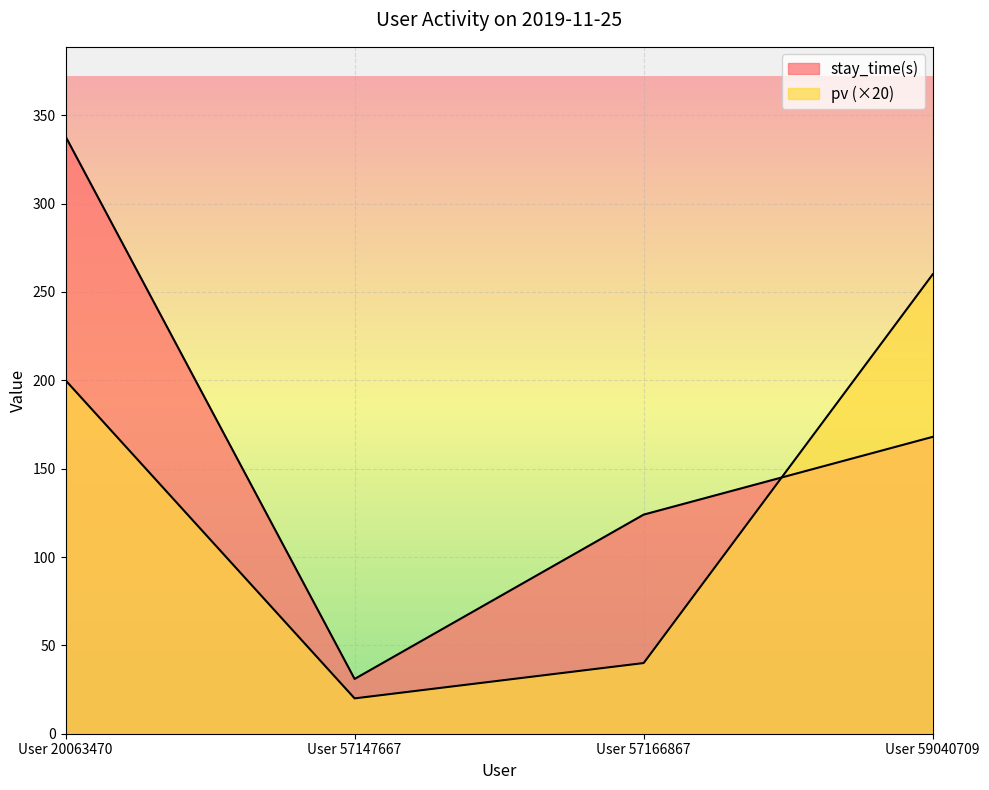

Is it true that stay_time(s) equals 31 at User 57147667?

True